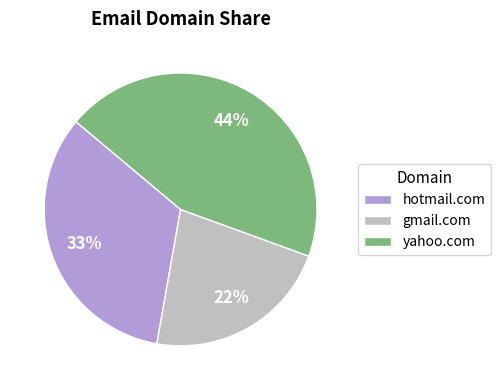

What percentage is the yahoo.com slice, to the nearest percent?

44%